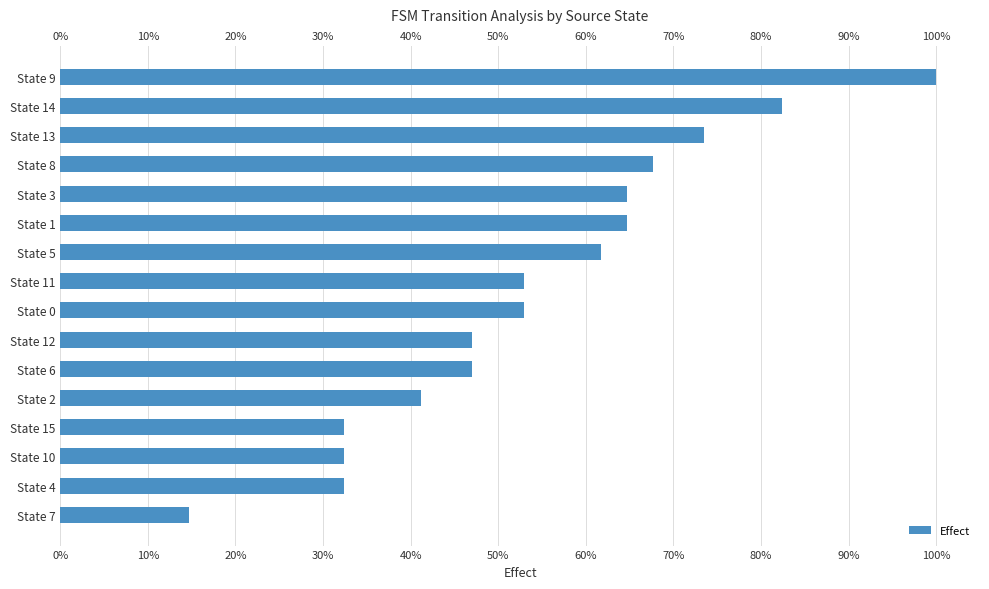

How many bars are there in total?

16